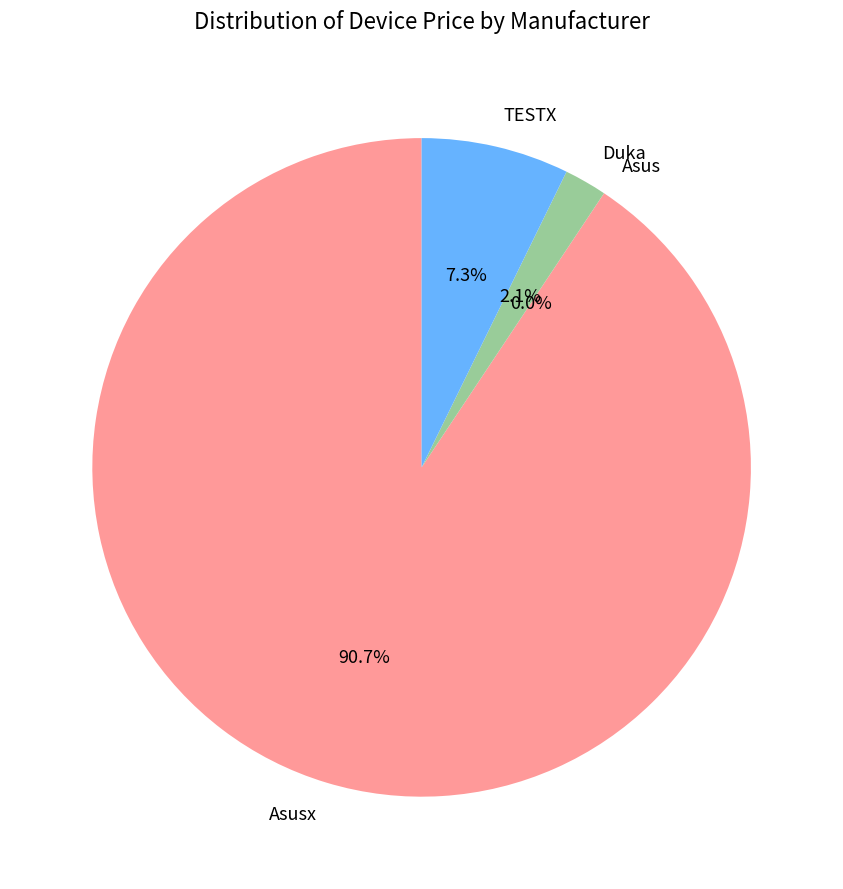

Does Duka account for over 50% of the chart?

No